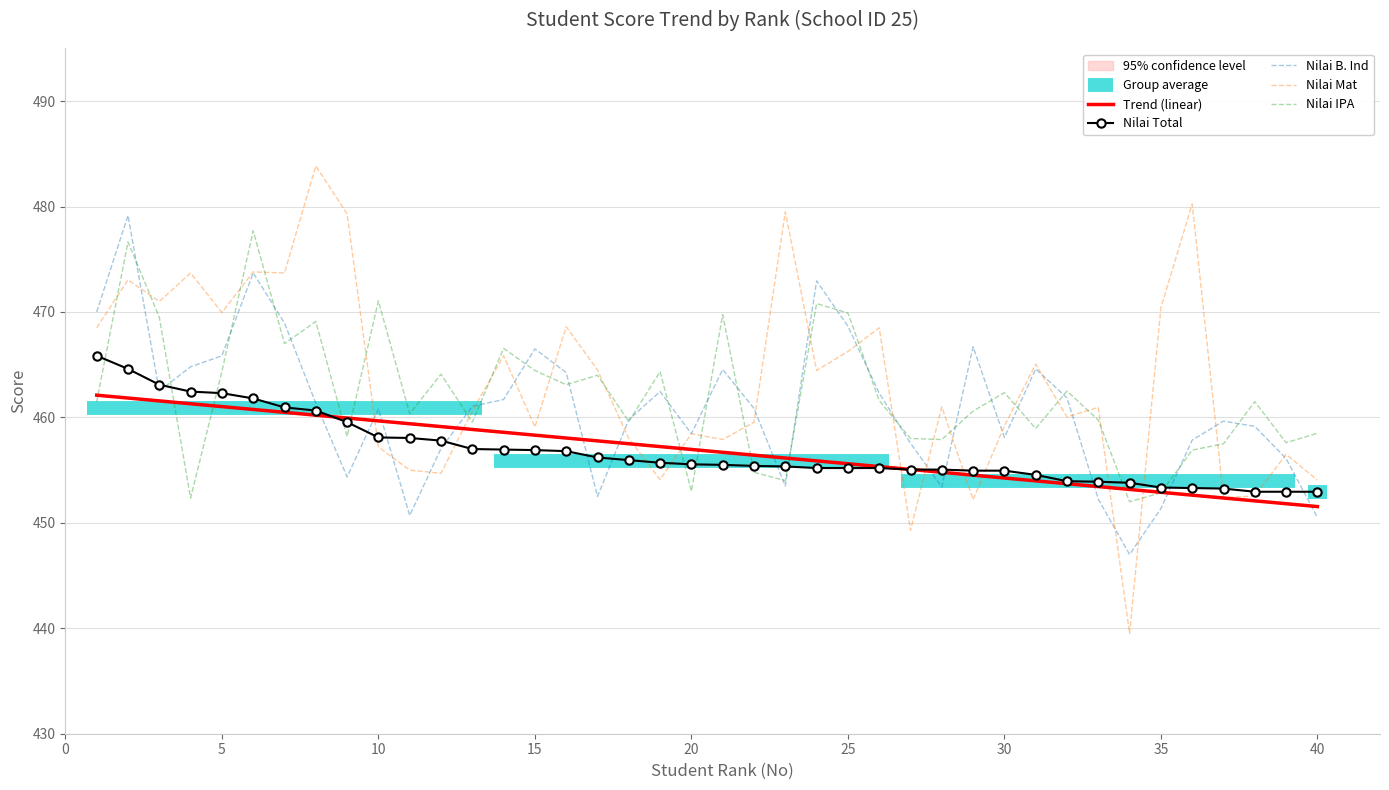

What is the sum of all Nilai Mat values?

18532.5